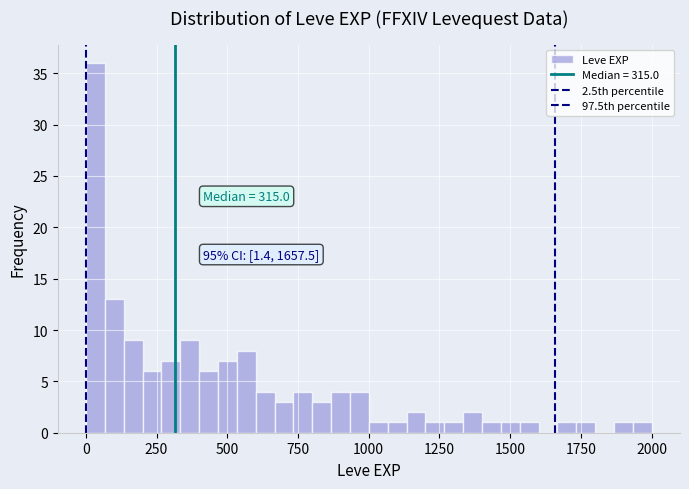

Around what value on the x-axis is the tallest bar? Give the approximate position of its centre, as read against the axis.

50